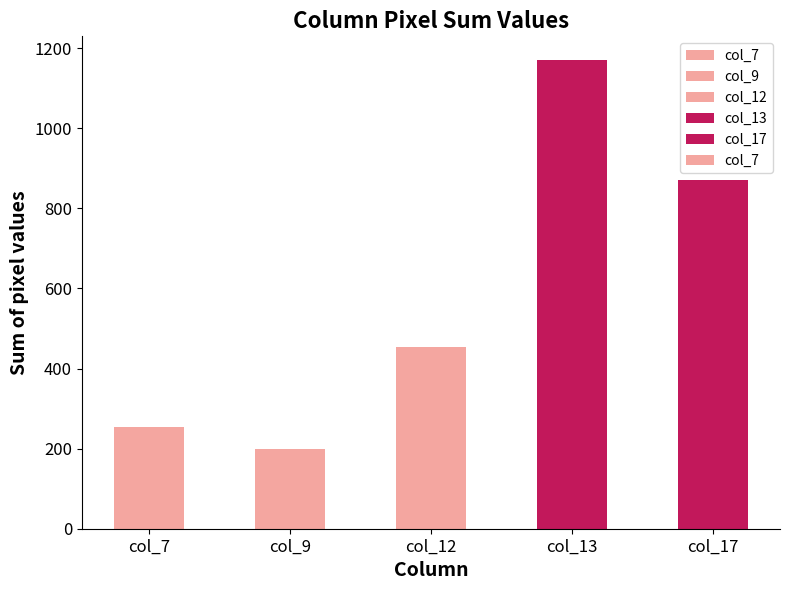

Rank the categories by value from highest to lowest.

col_13, col_17, col_12, col_7, col_9